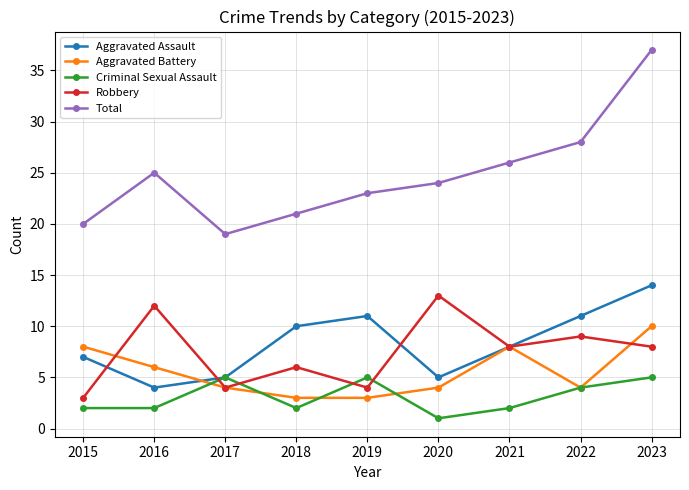

At 2019, list the series in order from largest to smallest.

Total, Aggravated Assault, Criminal Sexual Assault, Robbery, Aggravated Battery